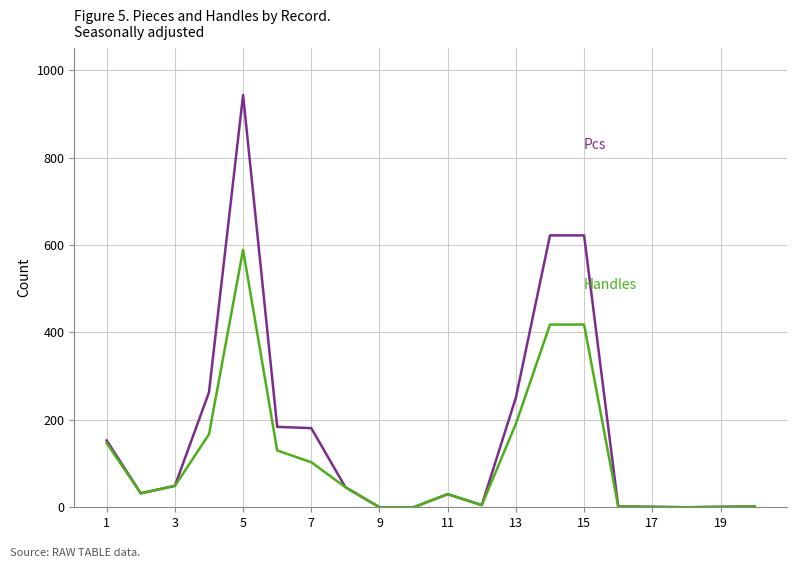

Does the chart display data point markers on the line(s)?

No